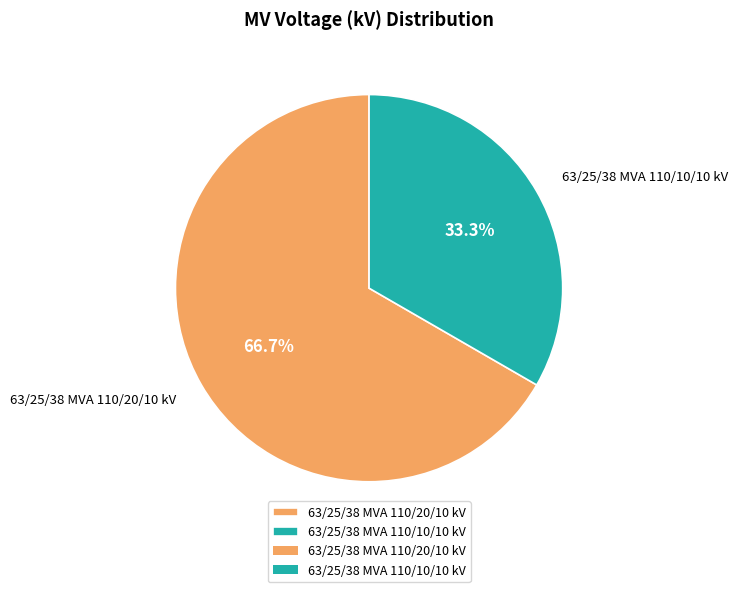

How many segments does this pie chart have?

2